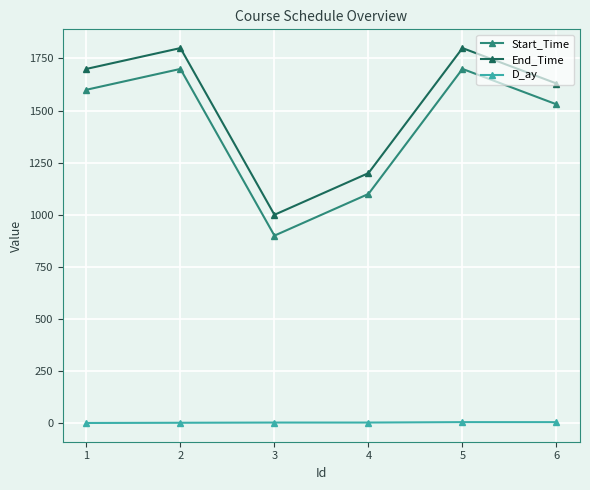

True or false: D_ay and End_Time cross at least once.

False